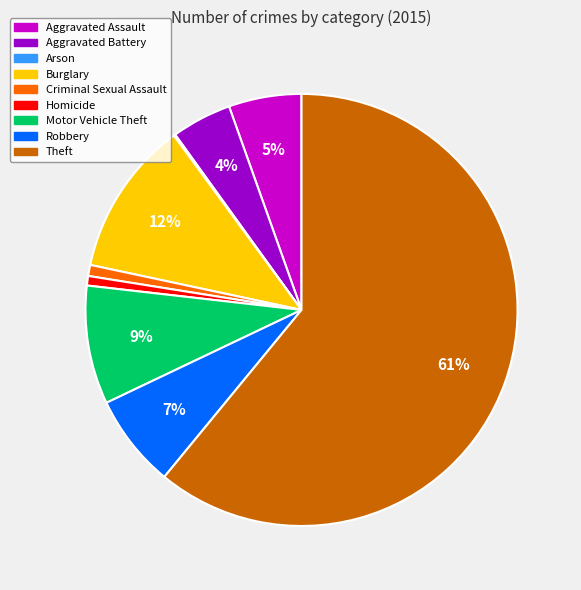

To the nearest percent, what is the difference between the largest and smallest slice percentages?

61%